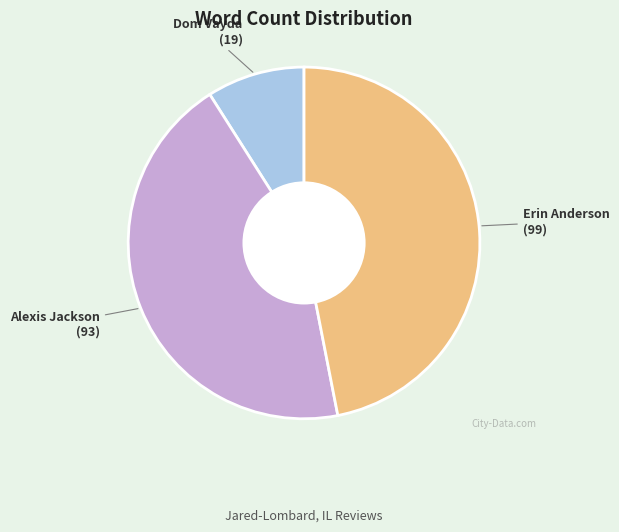

Does any single category account for the majority?

No